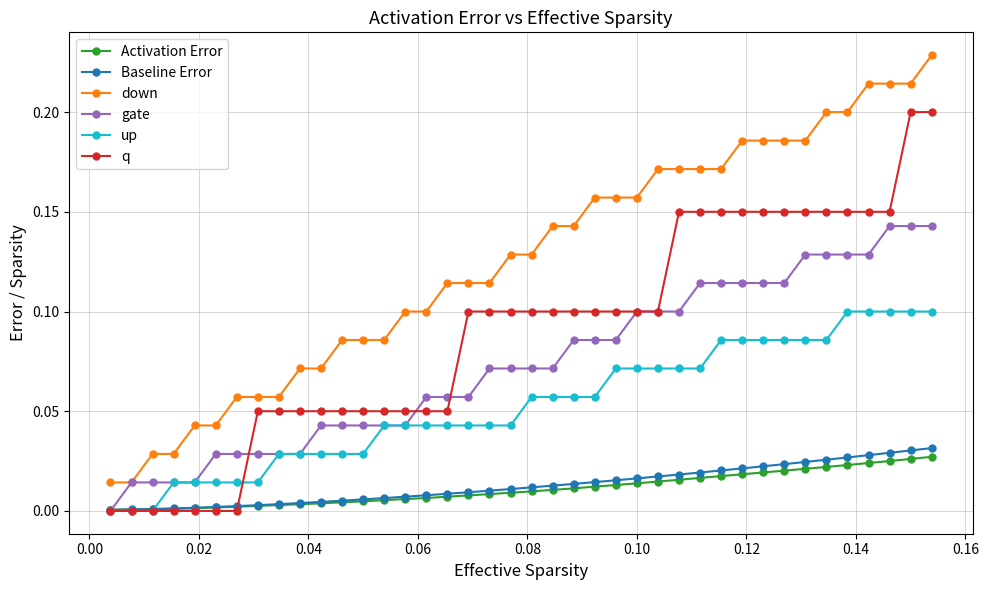

True or false: Activation Error and down cross at least once.

False